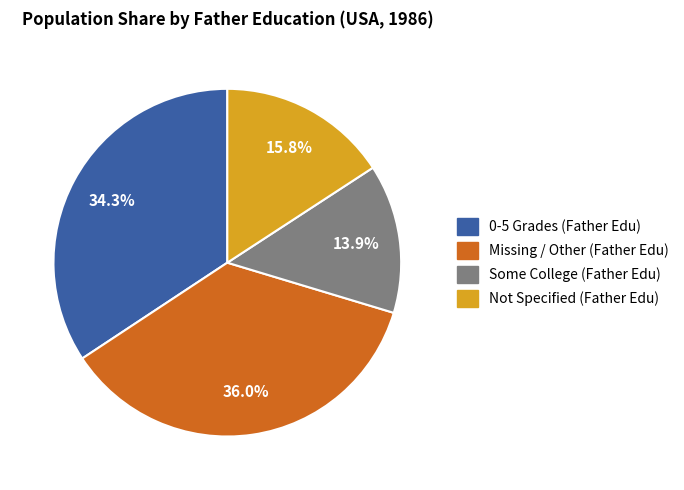

Is there a majority slice in this chart?

No